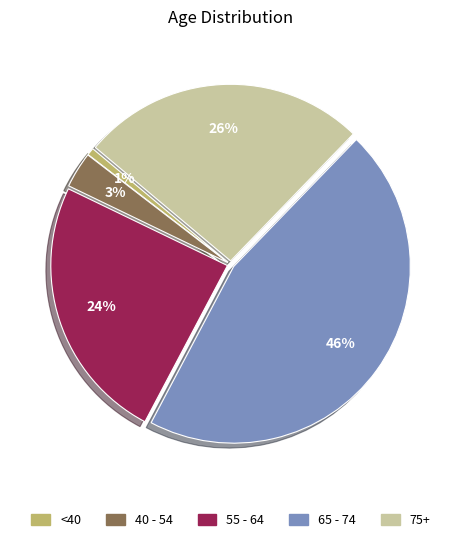

Is there any slice that represents more than half of the pie?

No